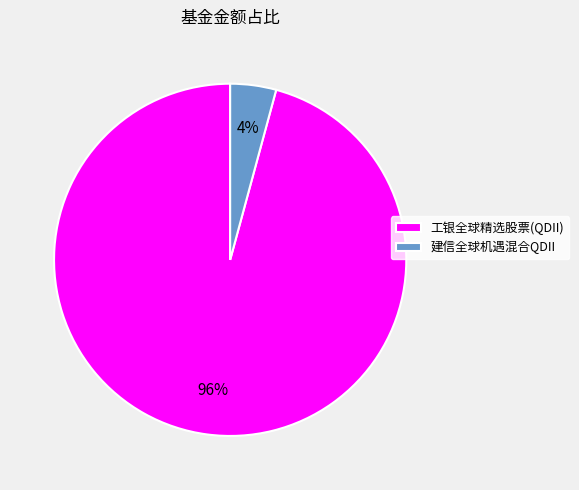

Does 建信全球机遇混合QDII represent more than half of the total?

No